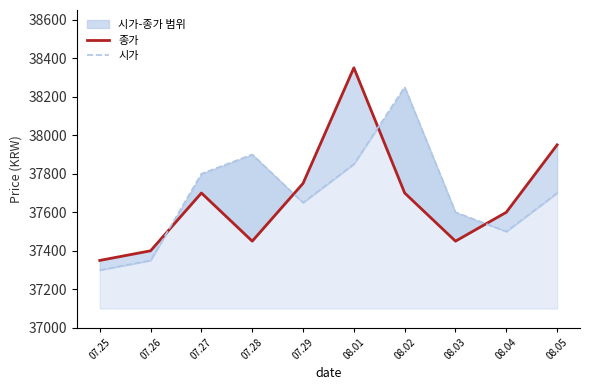

True or false: 시가 and 종가 cross at least once.

True